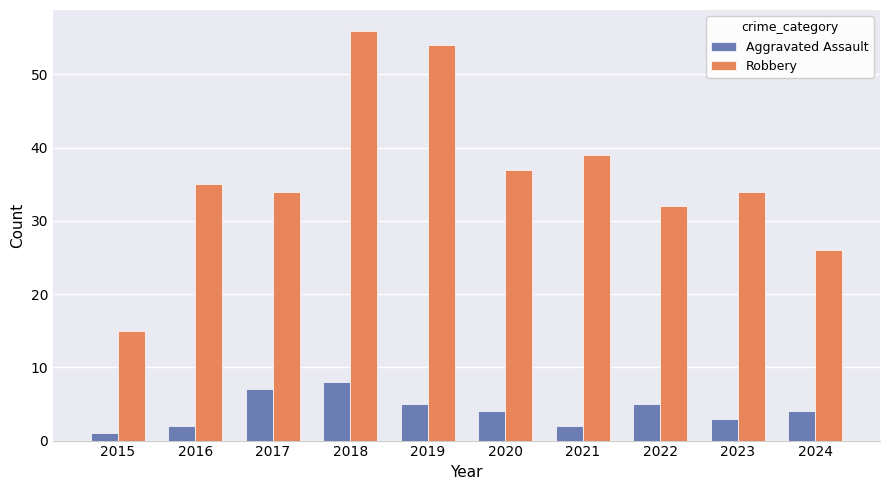

How many groups of bars are there?

10